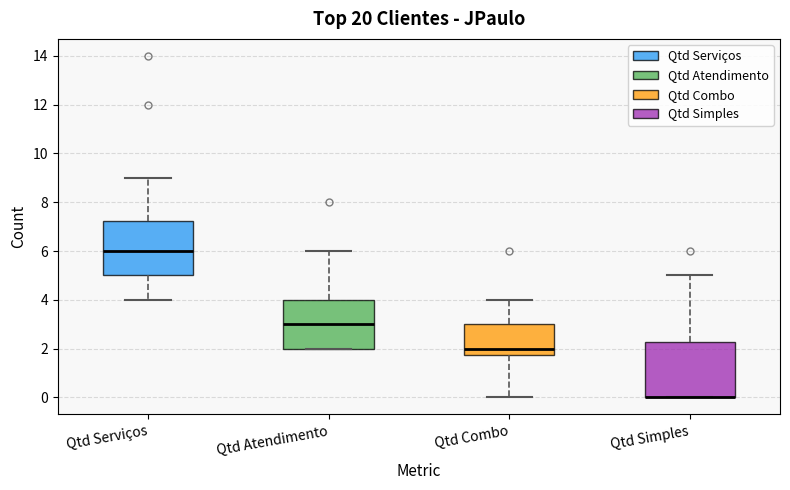

Reading left to right, read every box against the y-axis: the position of its median line, the range the box covers, and the ends of its whiskers. The values are not printed on the chart, so give them approximately, as read against the axis.

Qtd Serviços: median 6.0, box 5.0 to 7.2, whiskers 4.0 to 9.0
Qtd Atendimento: median 3.0, box 2.0 to 4.0, whiskers 2.0 to 6.0
Qtd Combo: median 2.0, box 1.8 to 3.0, whiskers 0.0 to 4.0
Qtd Simples: median 0.0 (drawn on the box's lower edge), box 0.0 to 2.2, whiskers 0.0 to 5.0